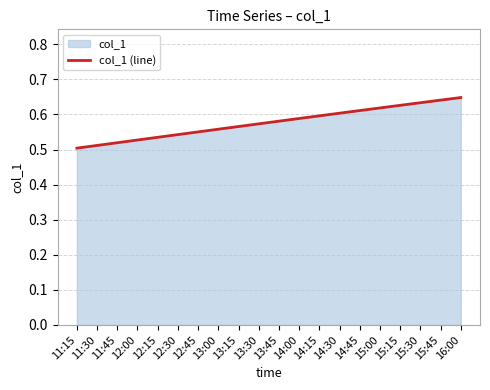

What is the average value?

0.6